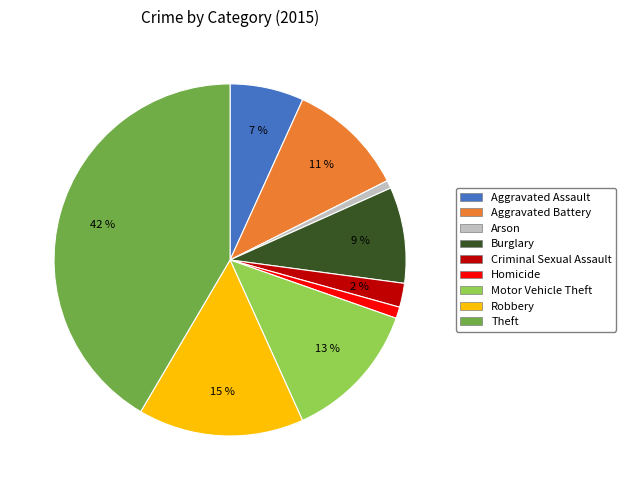

To the nearest percent, what portion does Theft represent?

42%